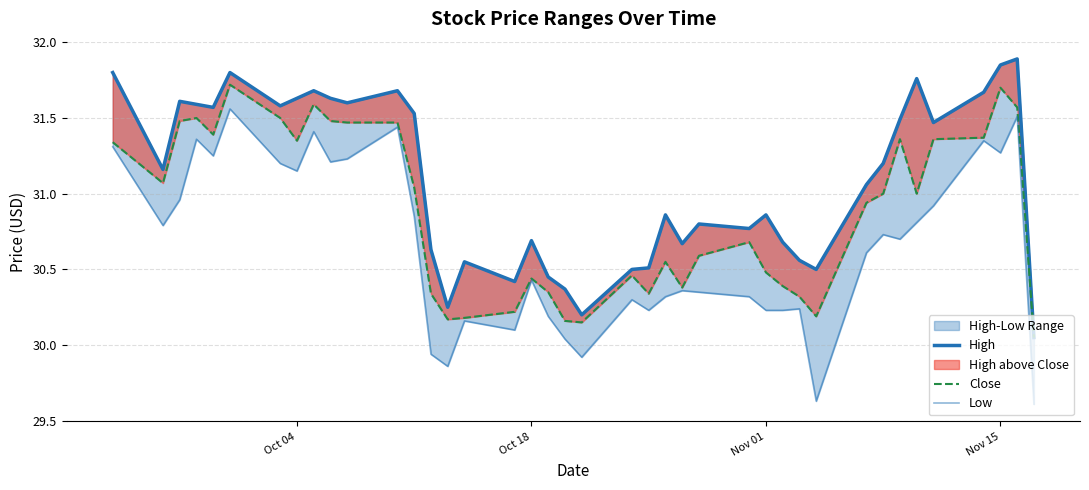

What is the value of the High point at the 18th from the left?

30.7